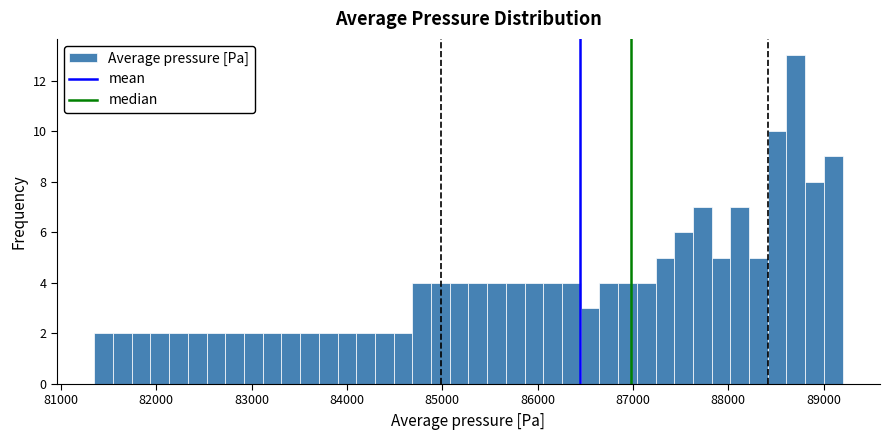

Read against the x-axis, roughly where is the centre of the tallest bar?

88700